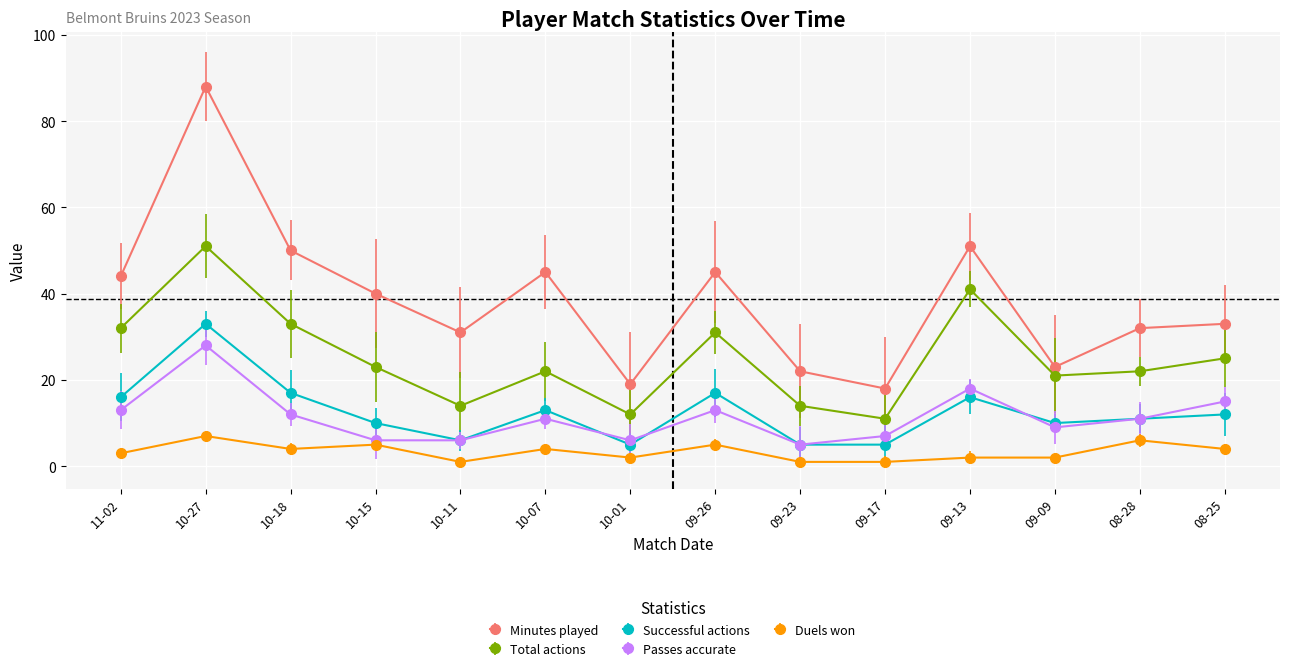

Where is Duels won nearest to the value 4?

2023-10-18